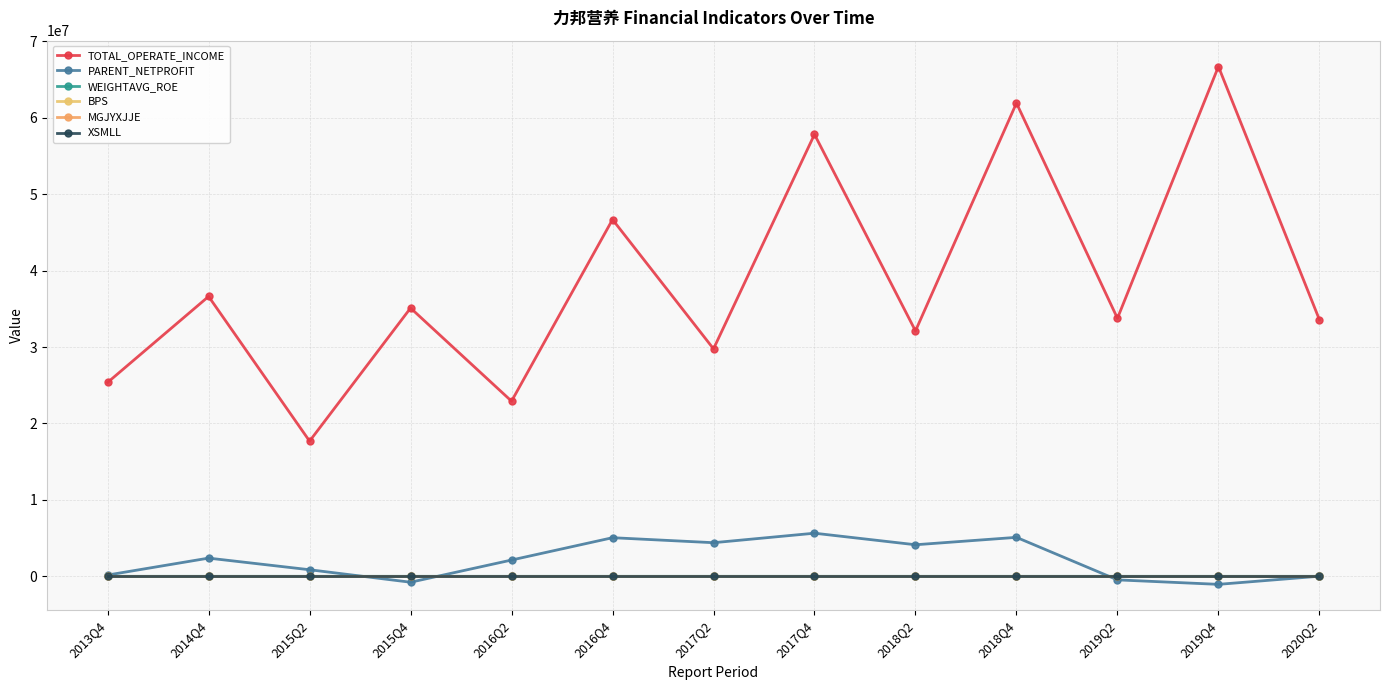

At which category does WEIGHTAVG_ROE reach its first local peak?

2014Q4